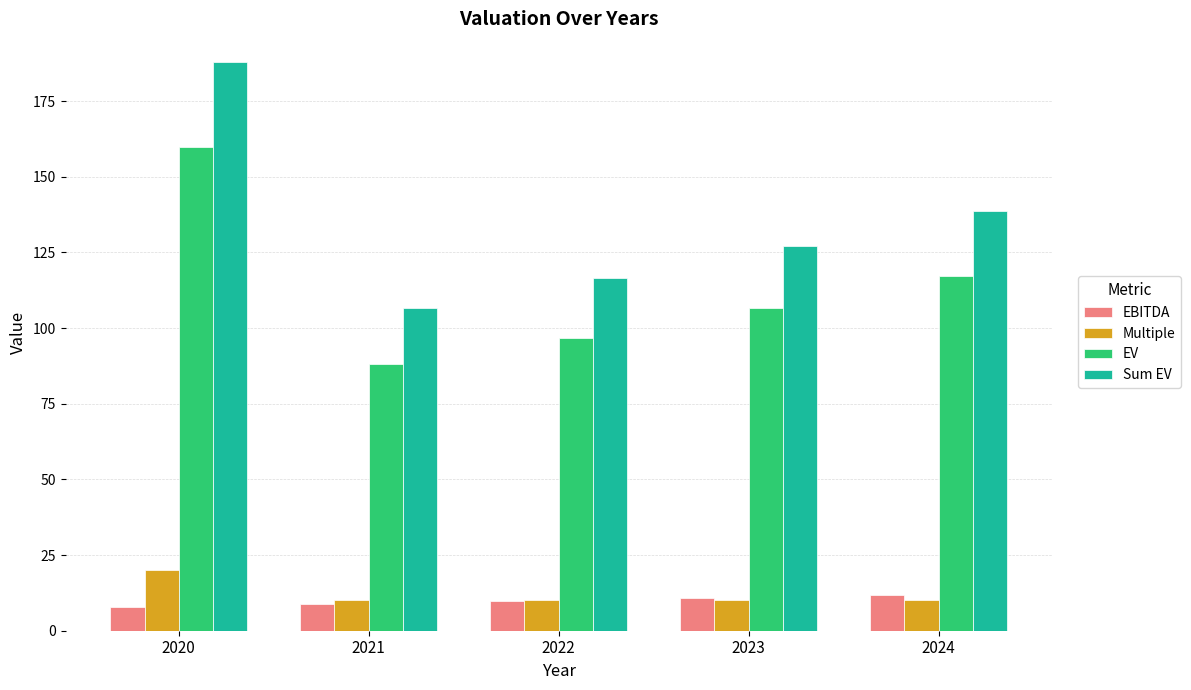

Between 2022 and 2024, which series saw the biggest shift?

Sum EV